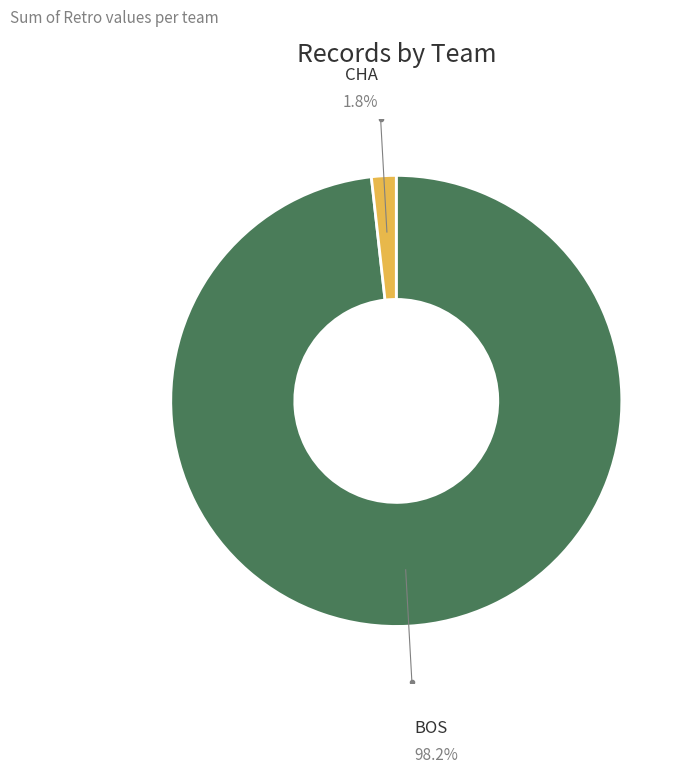

Between BOS and CHA, which is larger?

BOS